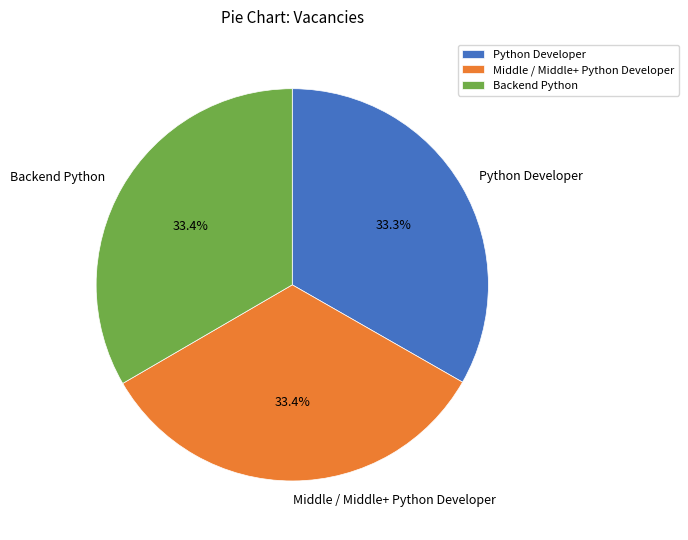

What percentage is NOT represented by Backend Python?

66.6%